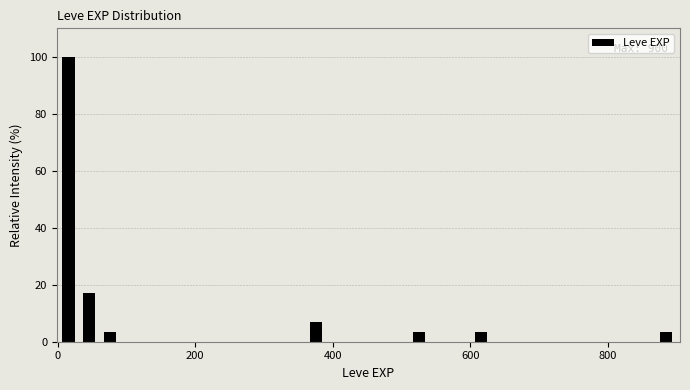

Read against the x-axis, roughly where is the centre of the tallest bar?

20